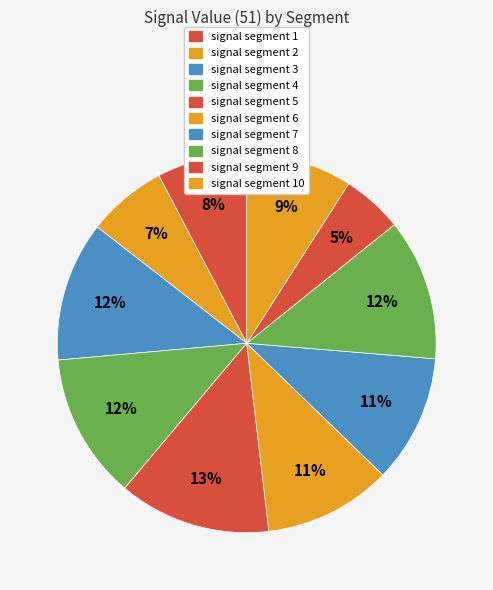

To the nearest percent, what portion does signal segment 6 represent?

11%